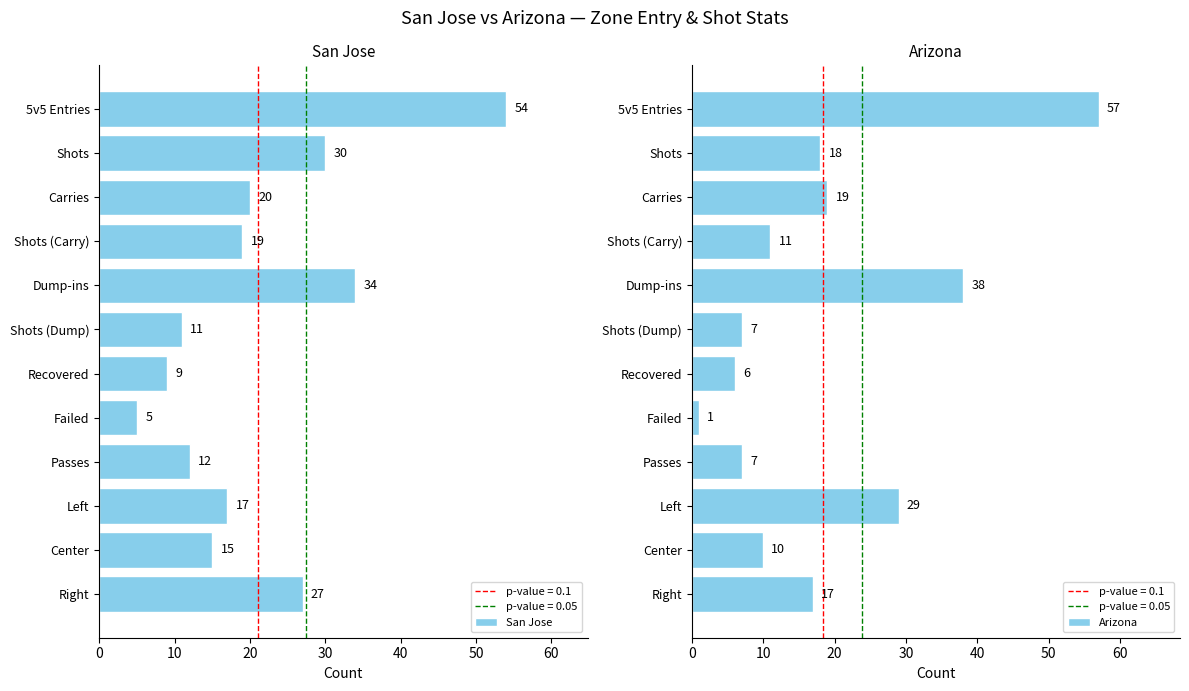

How many values in the Arizona series are below 17?

6